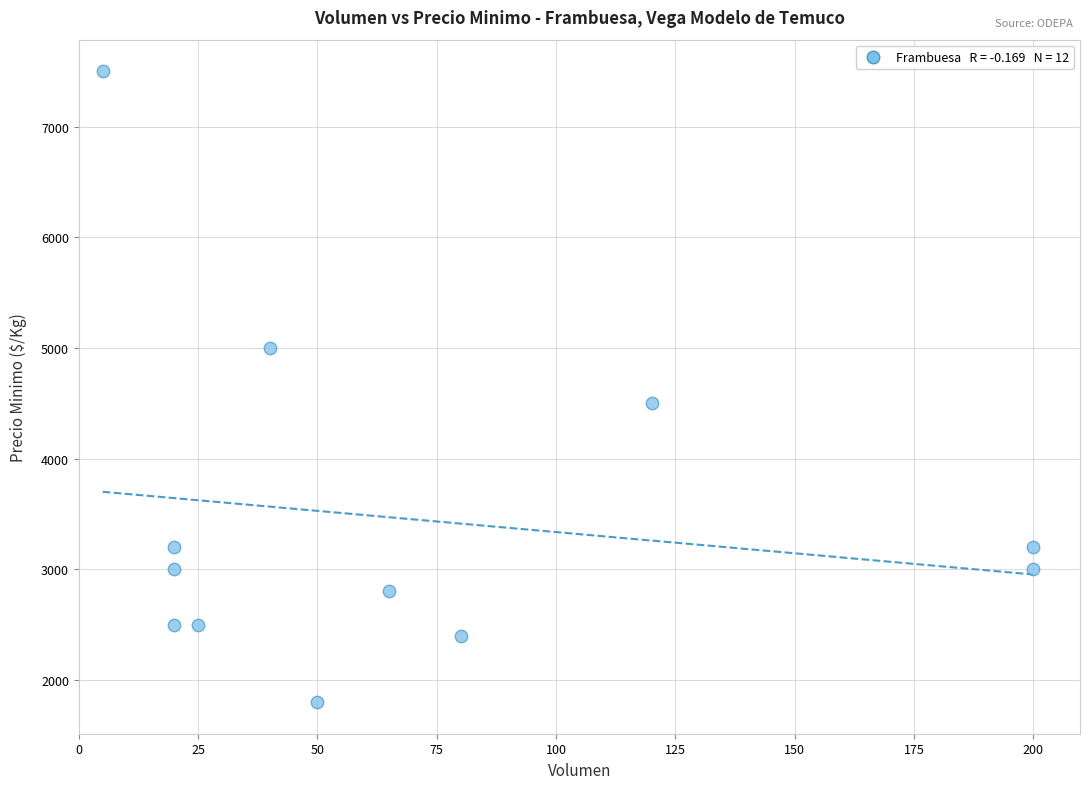

What Y value in the scatter plot is closest to 4650?

4500